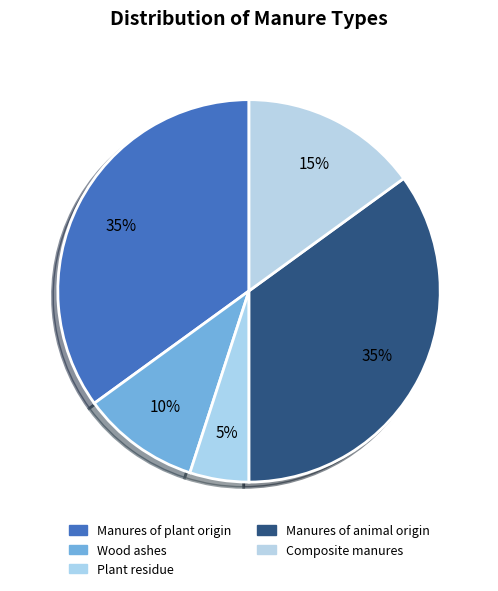

Is the sum of Plant residue and Manures of animal origin greater than half?

No